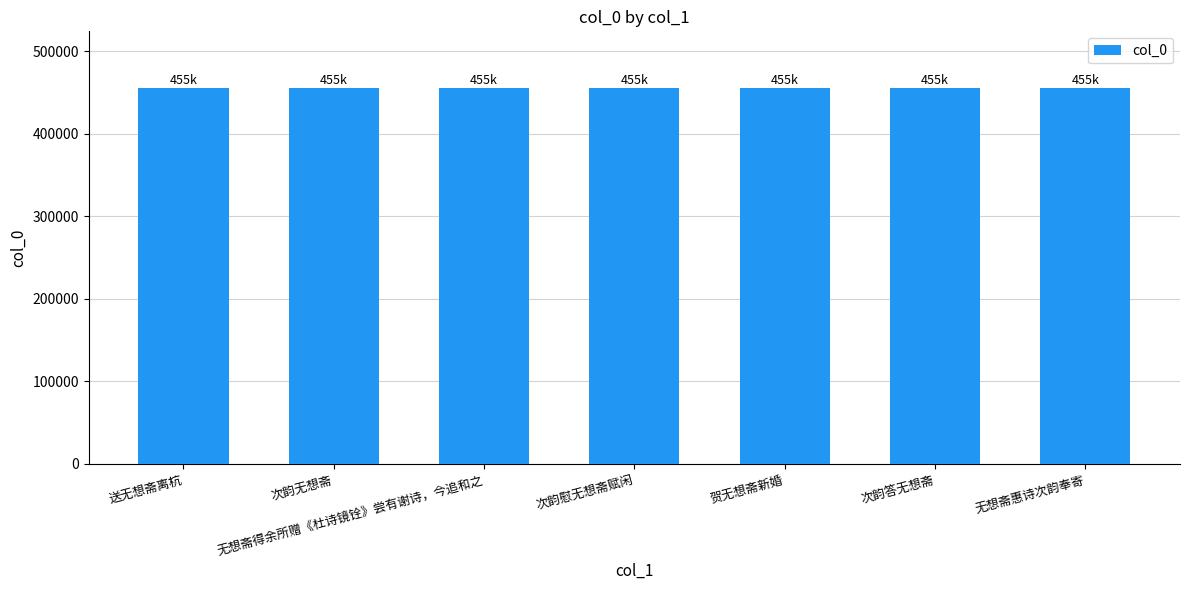

Are the bars grouped side by side (vs. stacked)?

No